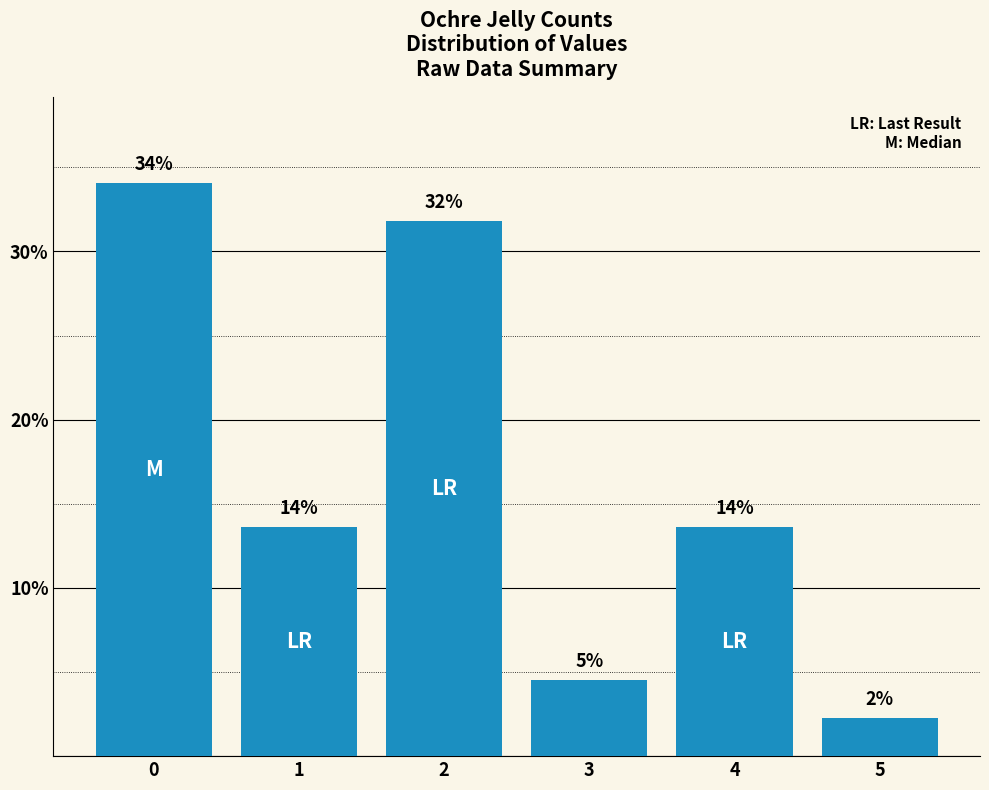

Reading left to right, extract all data points from this chart.

0=34.1	1=13.6	2=31.8	3=4.5	4=13.6	5=2.3